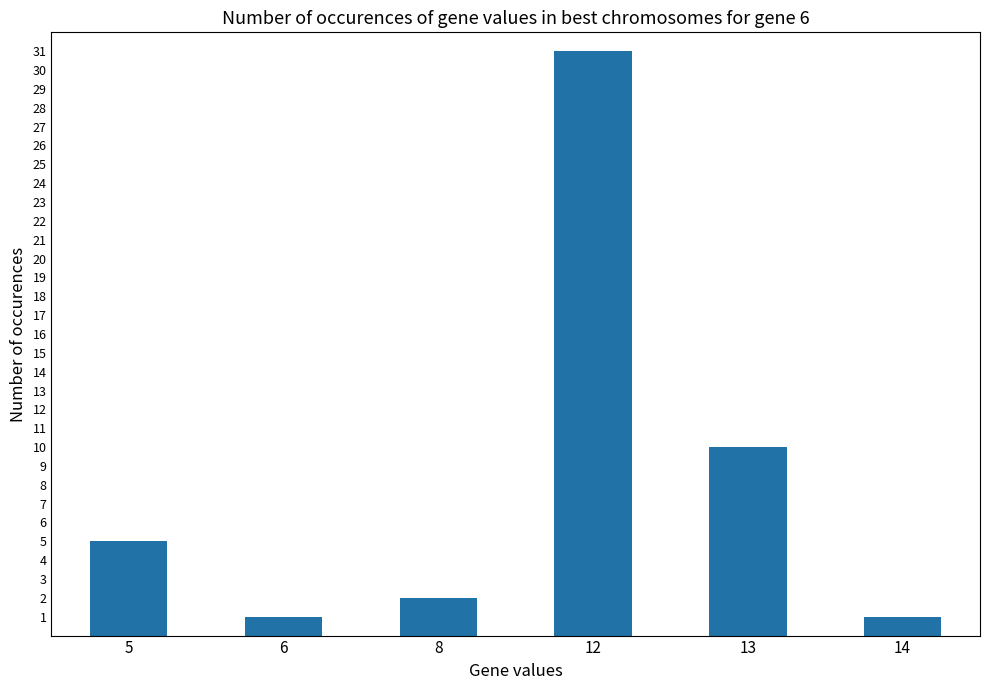

Reading right to left, list all the values displayed in this chart.

14=1	13=10	12=31	8=2	6=1	5=5